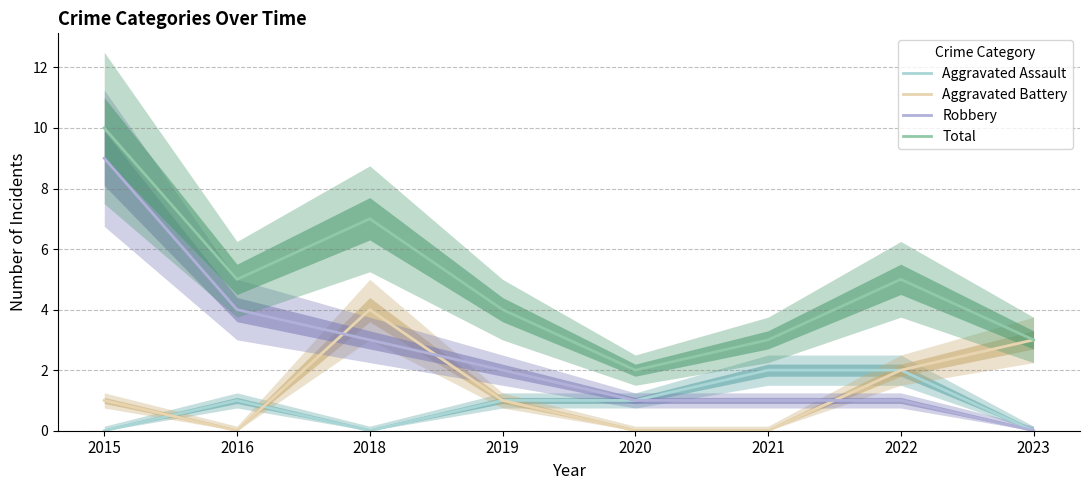

True or false: Aggravated Assault and Aggravated Battery cross at least once.

True